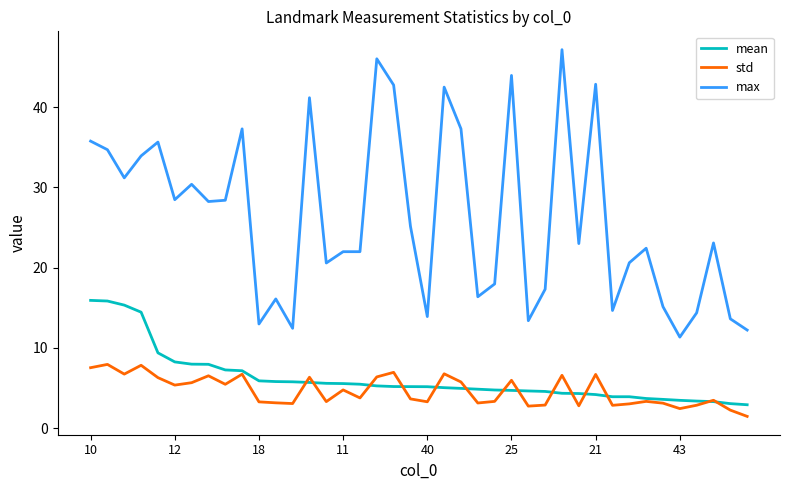

True or false: mean and max intersect in this chart.

False